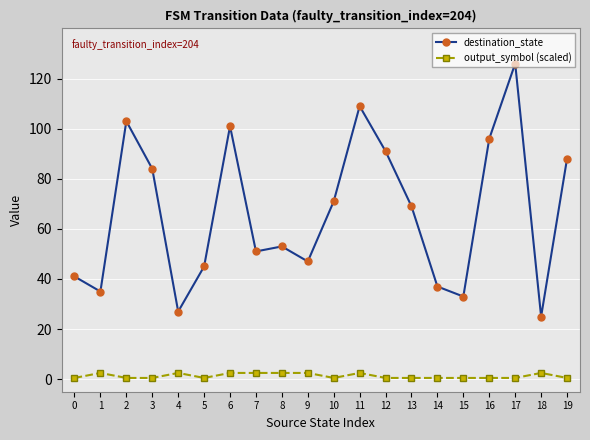

What is the approximate value of destination_state at 1?

35.0